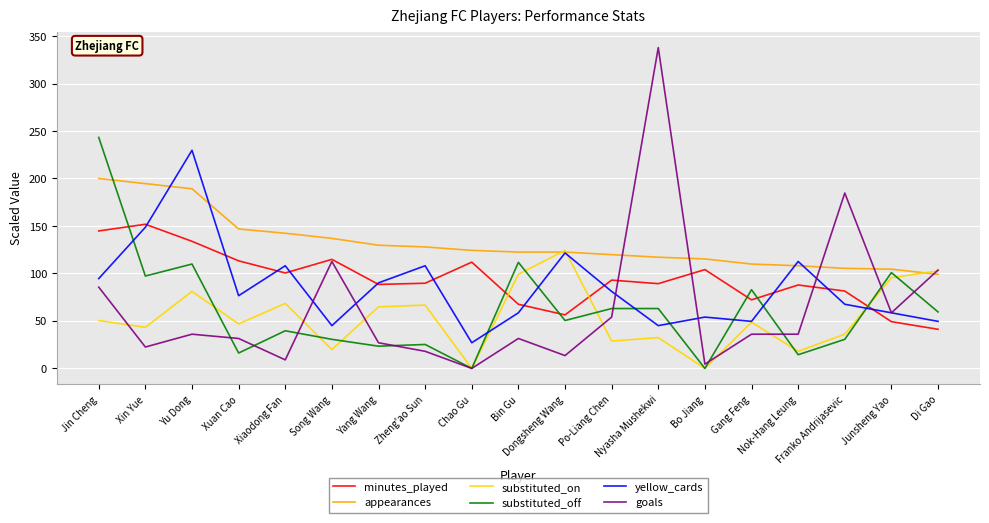

True or false: minutes_played has a value of 149.1 at Bo Jiang.

False